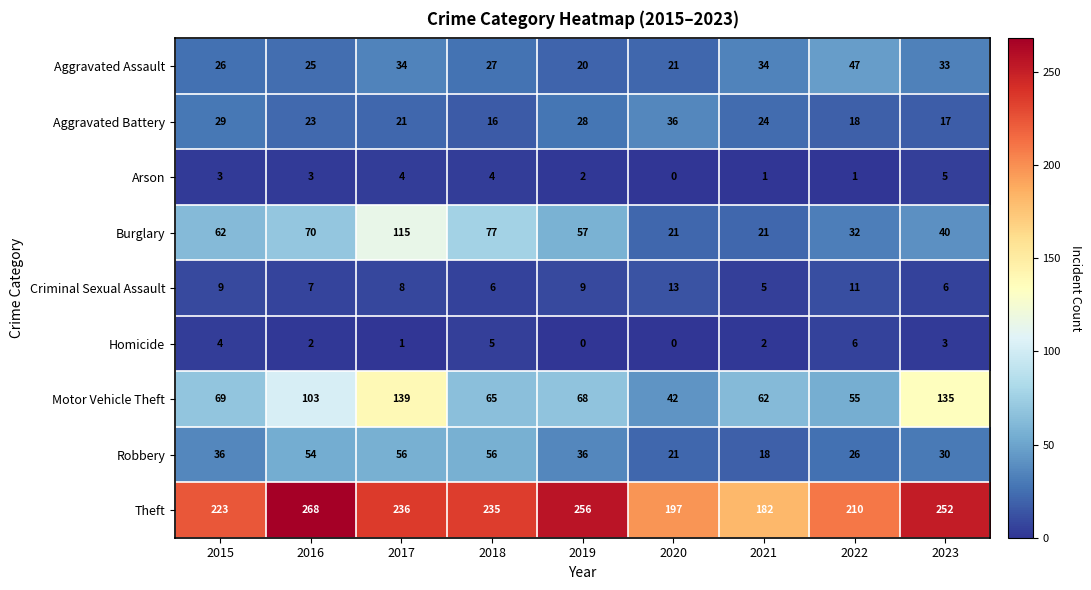

List the series in order of their peak value, lowest first.

Arson, Homicide, Criminal Sexual Assault, Aggravated Battery, Aggravated Assault, Robbery, Burglary, Motor Vehicle Theft, Theft